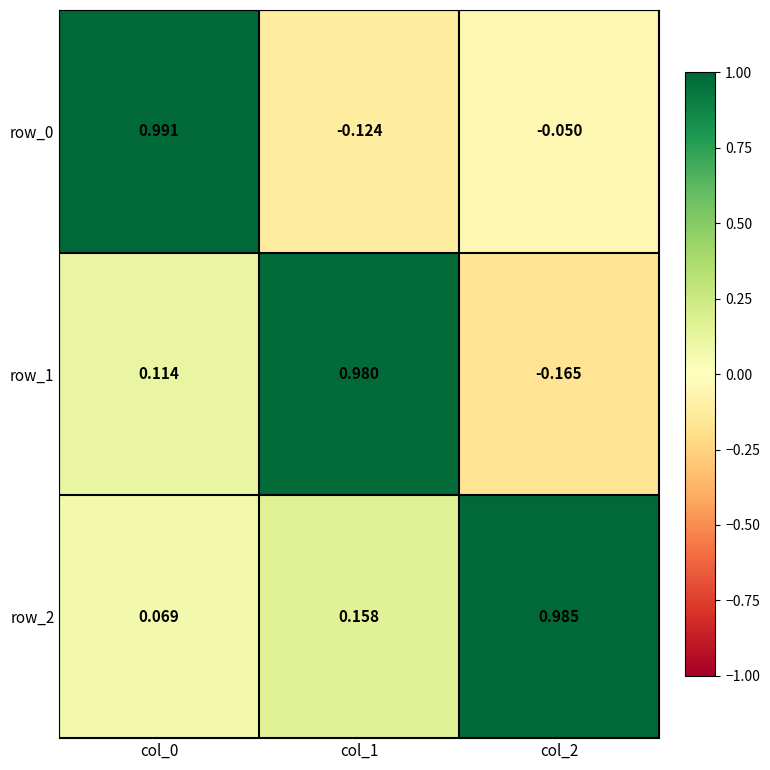

Which has a higher value, col_1 or col_0?

col_0